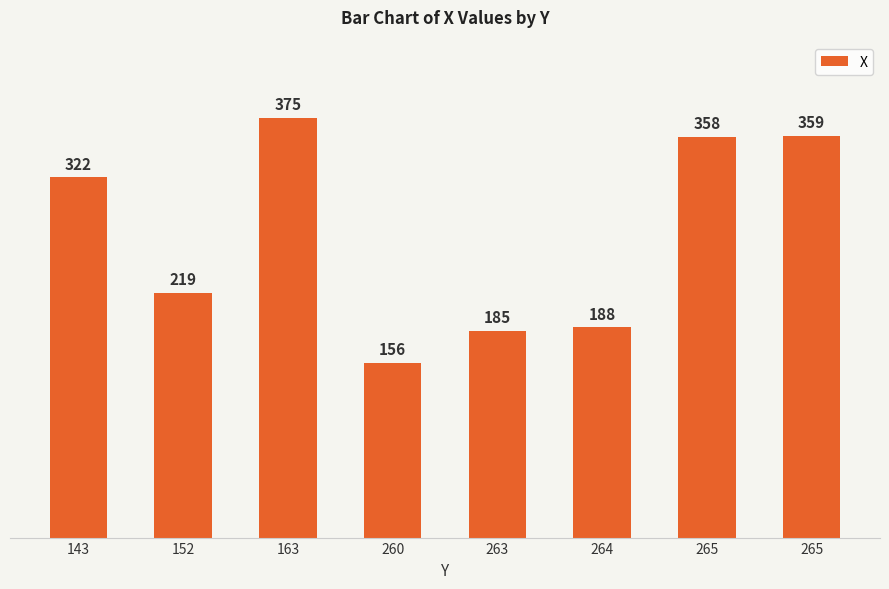

What is the difference between the values at 265 and 264?

171